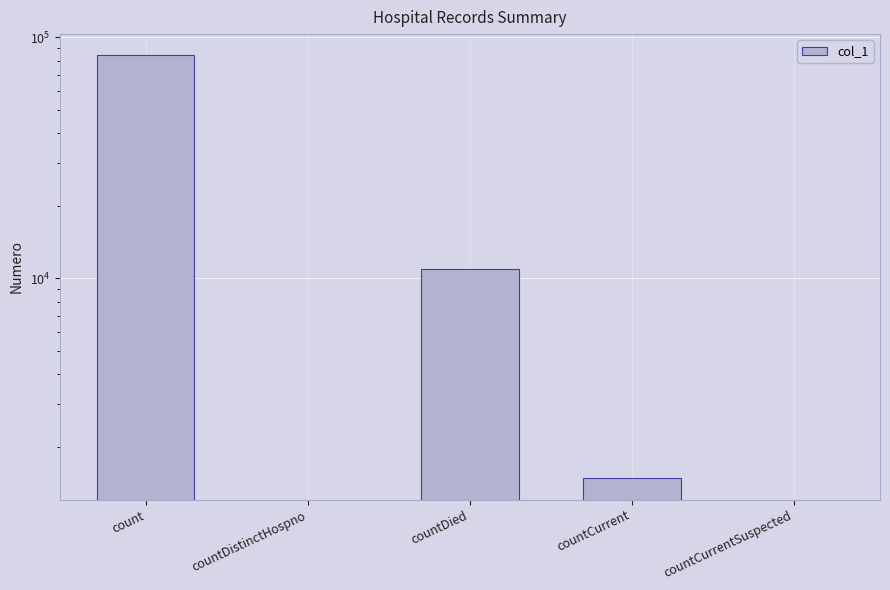

What is the label of the 3rd bar from the left?

countDied